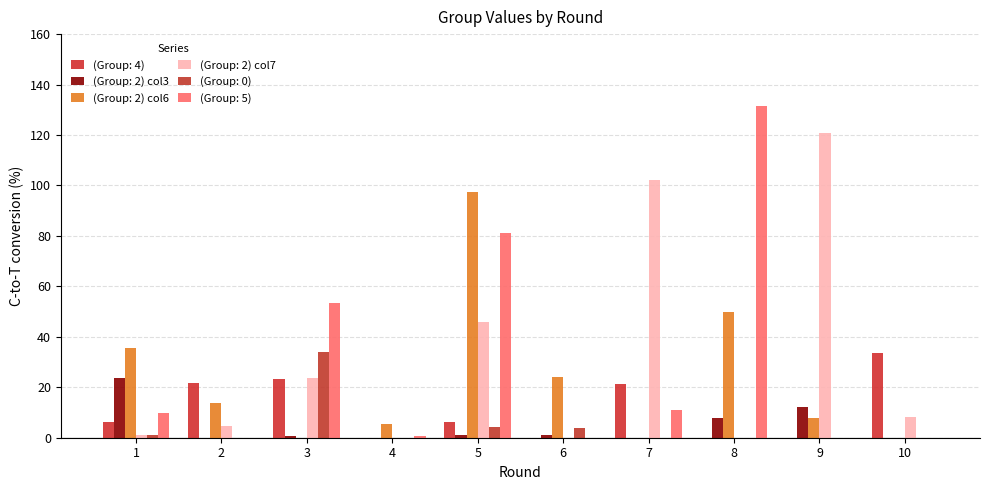

How many categories are shown in the chart?

10